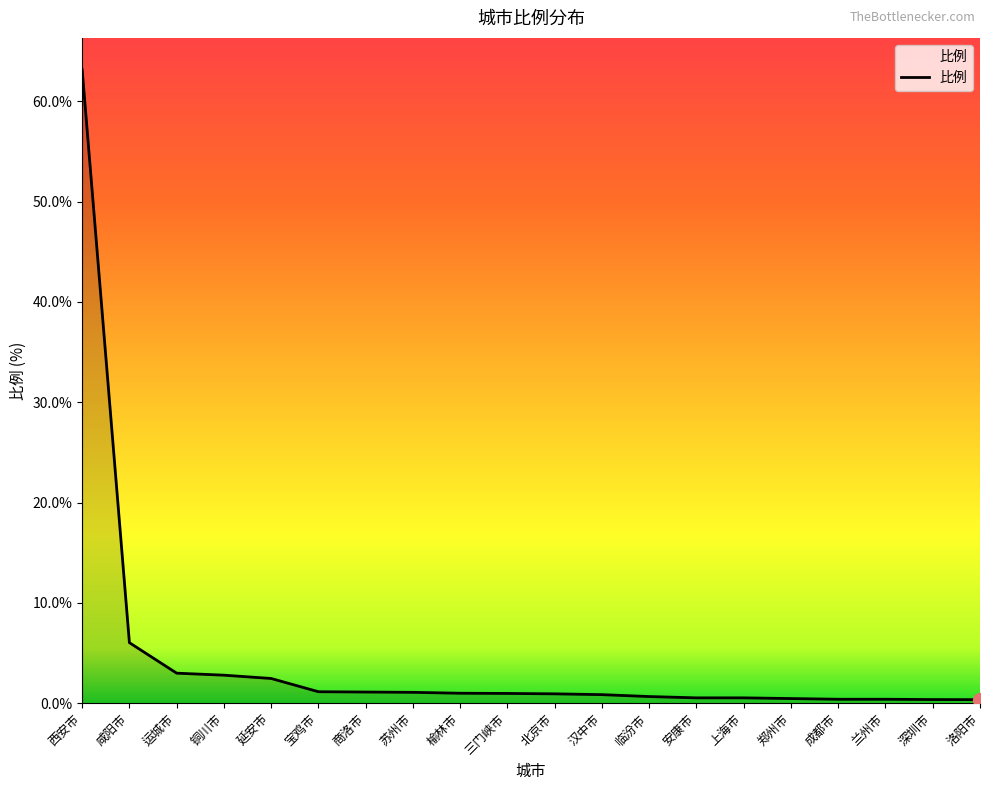

Which label corresponds to the largest value in the chart?

西安市